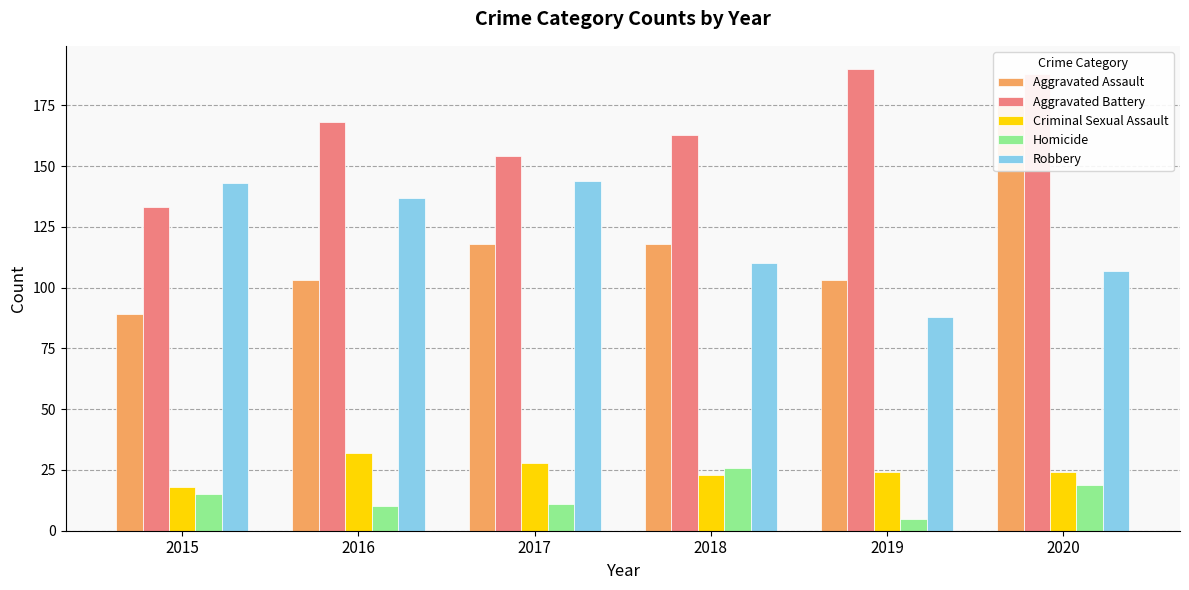

List the series in order of their peak value, lowest first.

Homicide, Criminal Sexual Assault, Robbery, Aggravated Assault, Aggravated Battery